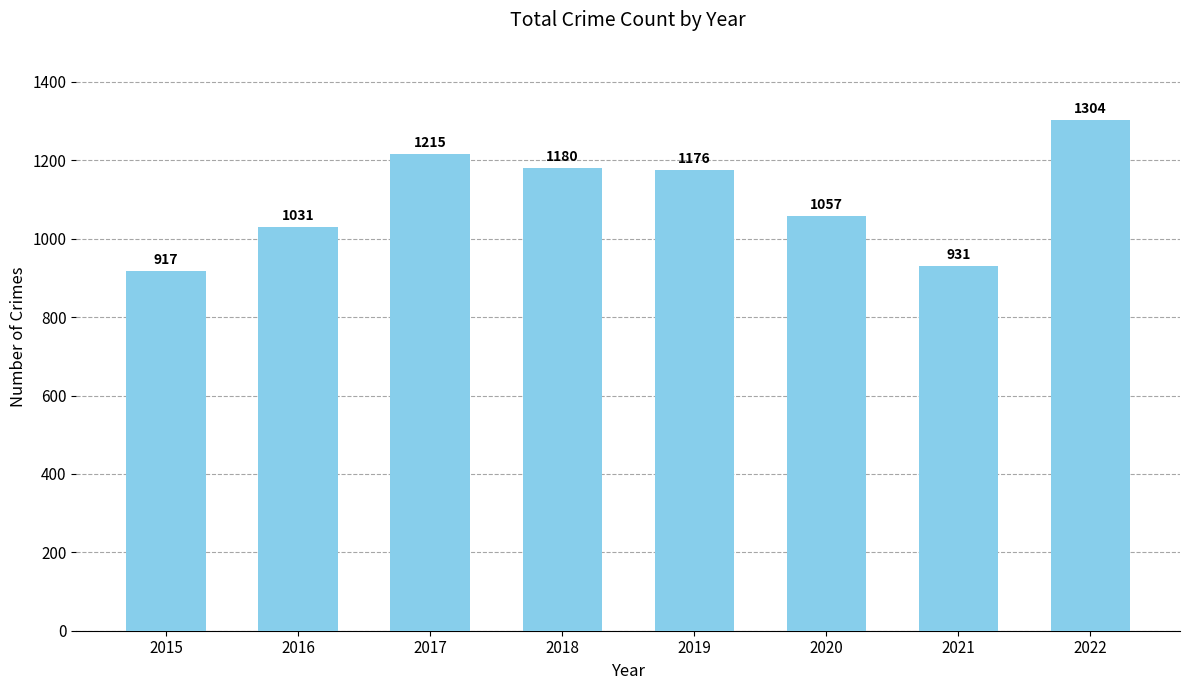

Reading left to right, list all the values displayed in this chart.

2015=917	2016=1031	2017=1215	2018=1180	2019=1176	2020=1057	2021=931	2022=1304